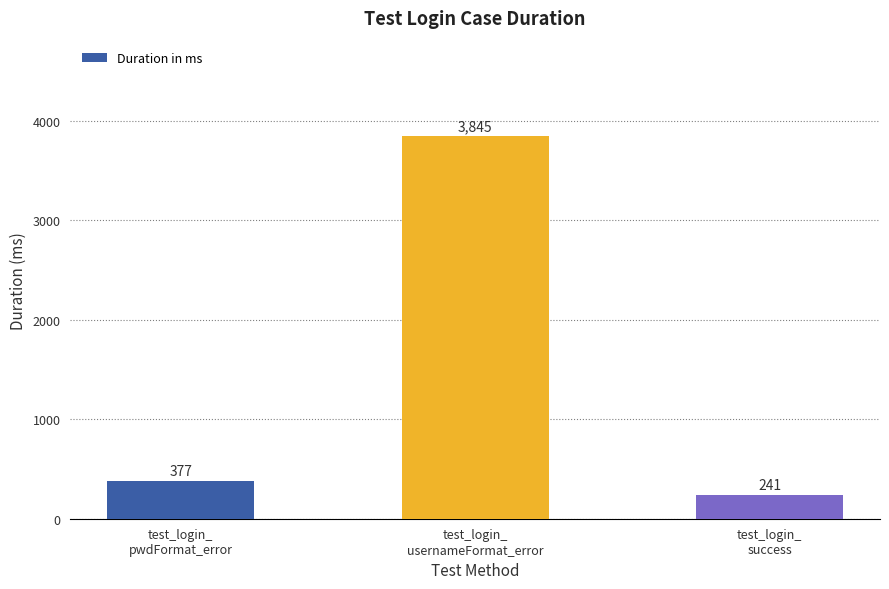

At which label is the value closest to 2043?

test_login_
pwdFormat_error